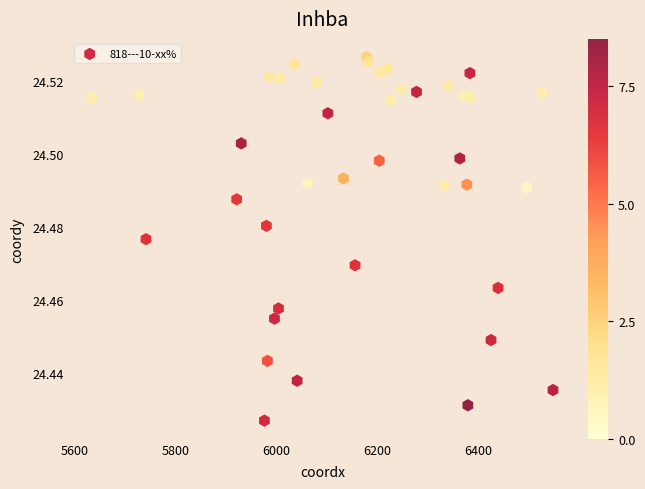

How many points are shown in the scatter plot?

40